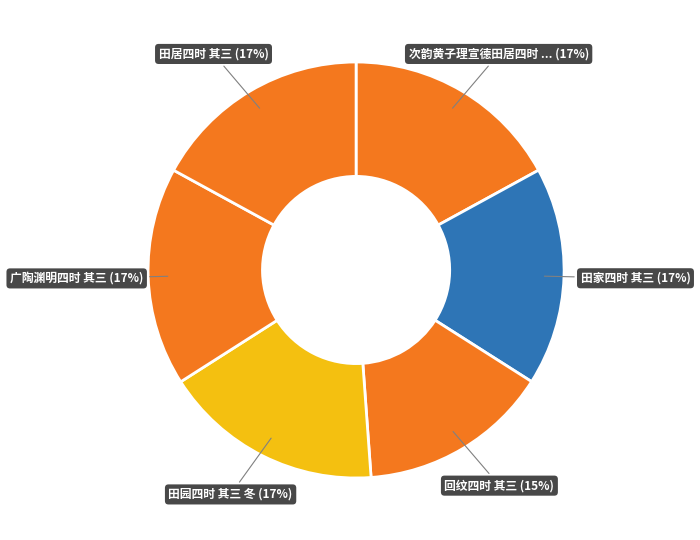

To the nearest percent, what is the average slice percentage?

17%